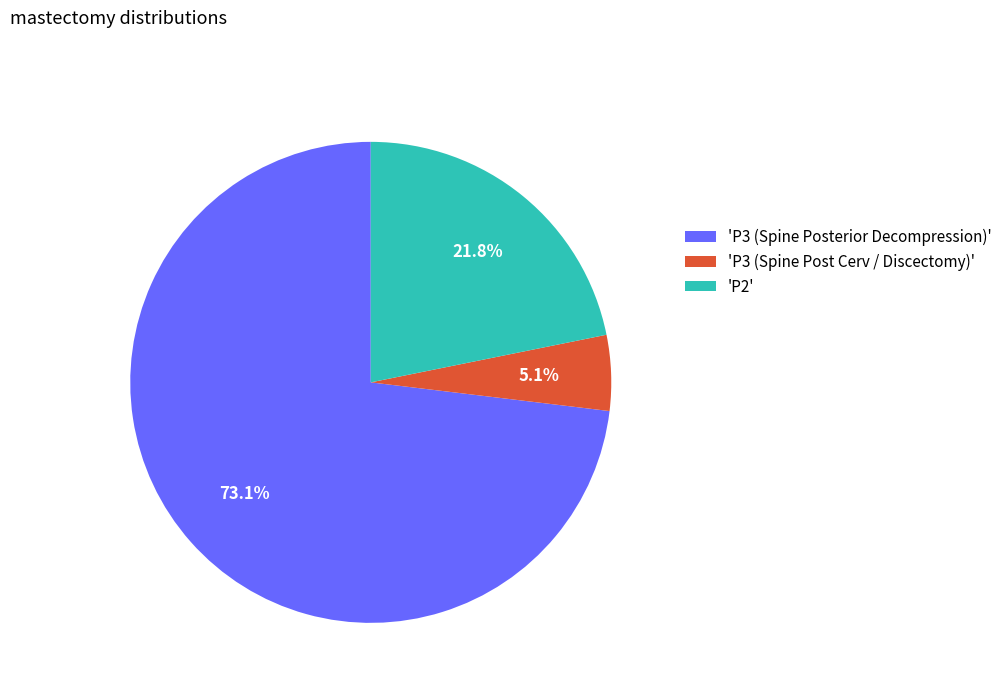

To the nearest percent, what is the average slice percentage?

33%